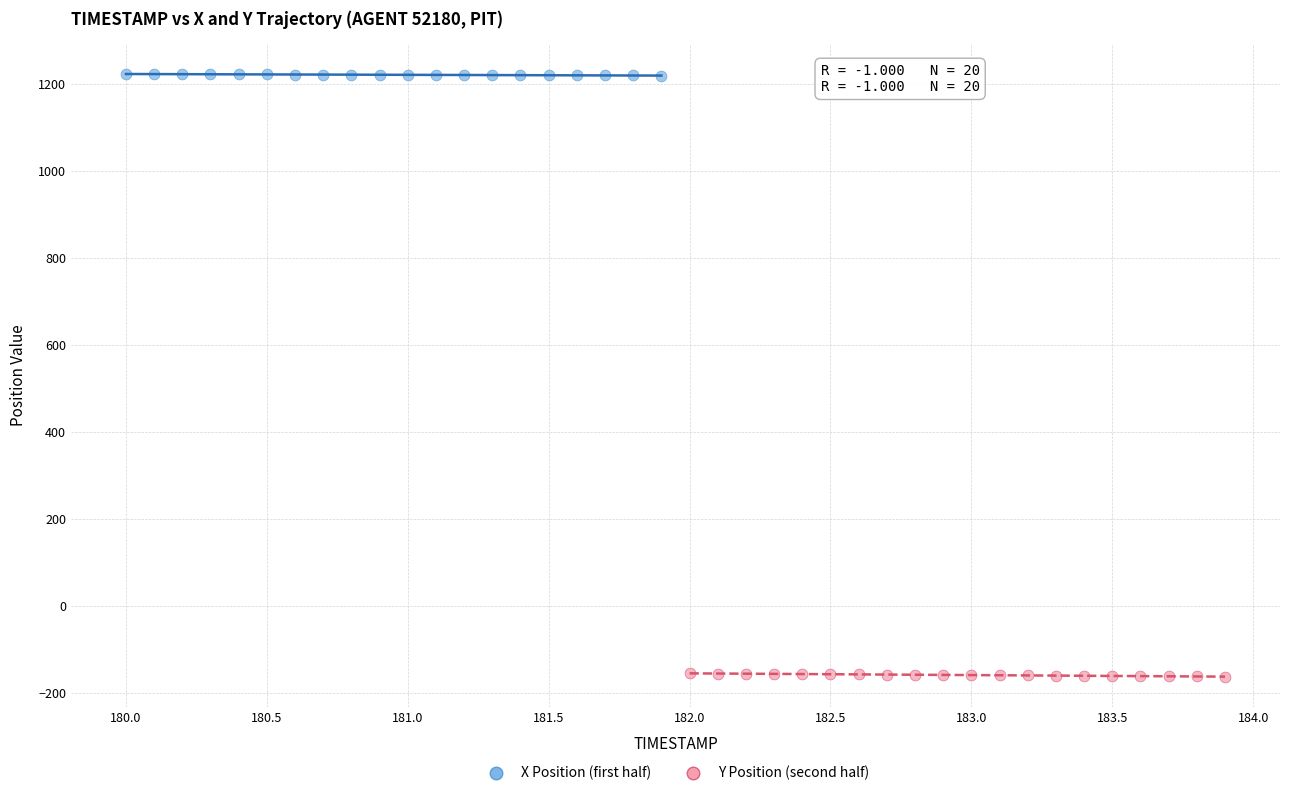

Which series reaches the minimum Y coordinate?

Y Position (second half)